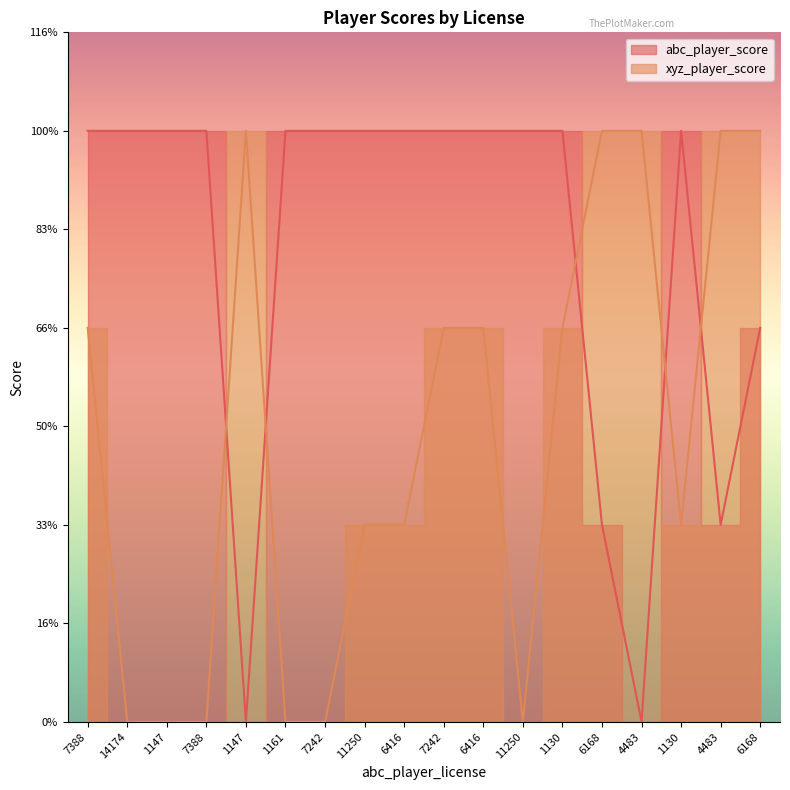

Which series changed the most between 1147 and 7242?

abc_player_score